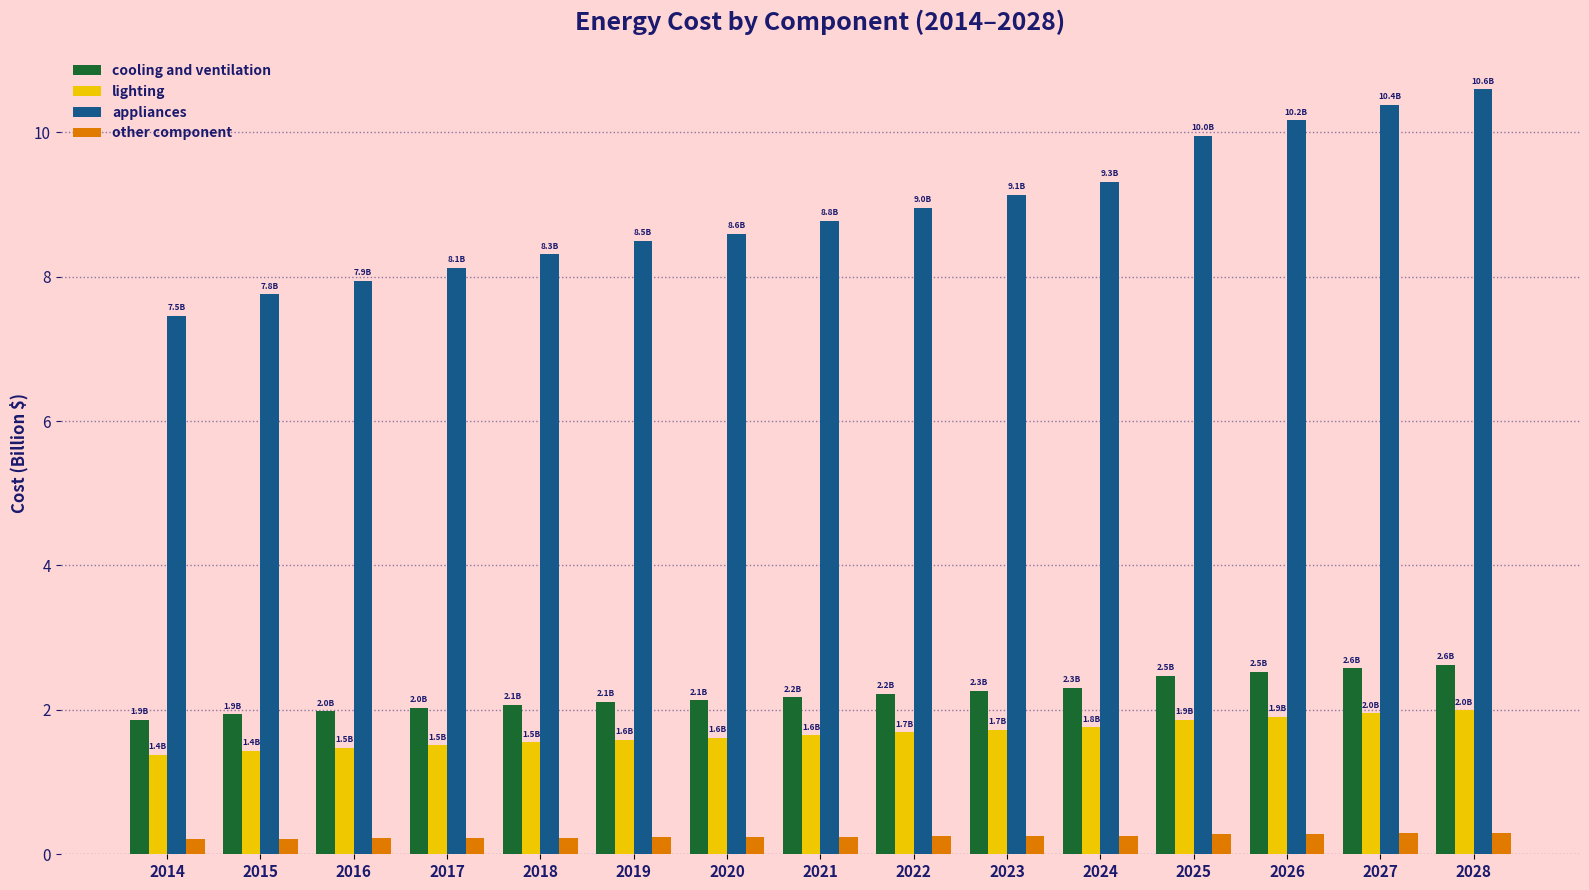

Are the bars horizontal?

No